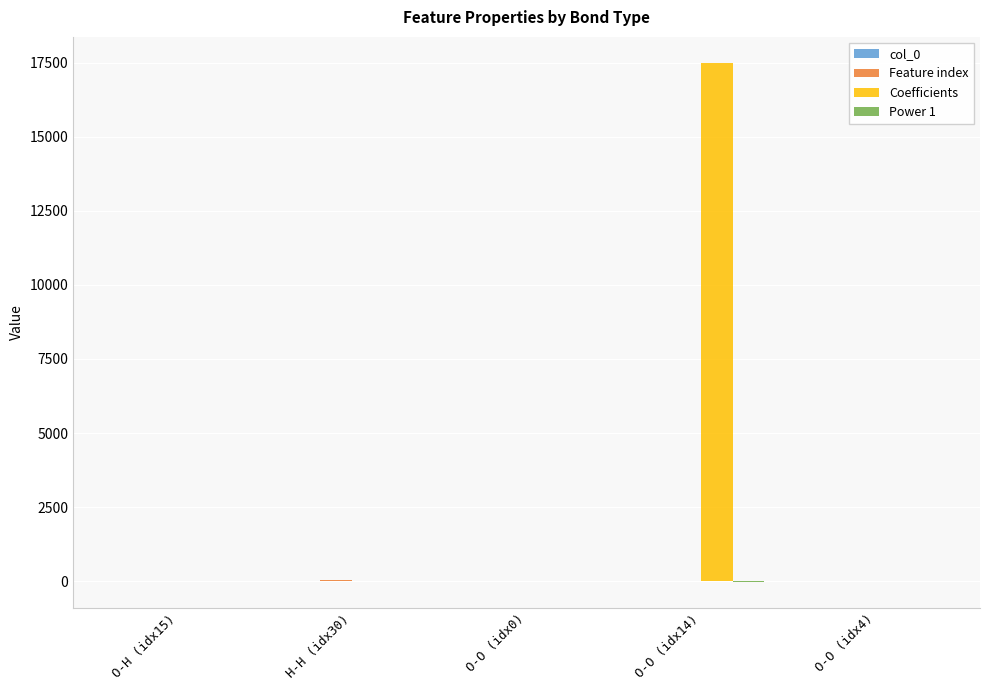

How many categories are shown in the chart?

5